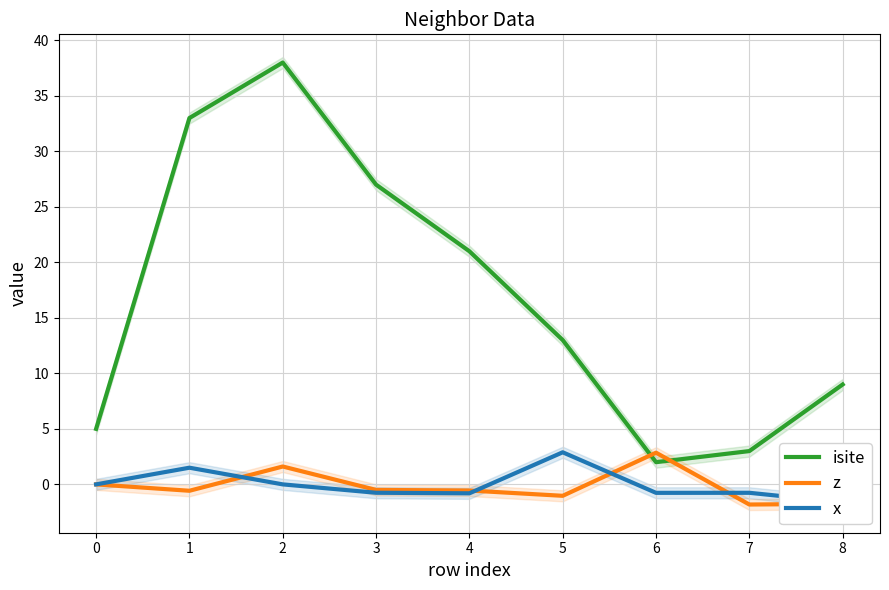

Count the x values in the range 0 to 1.

2